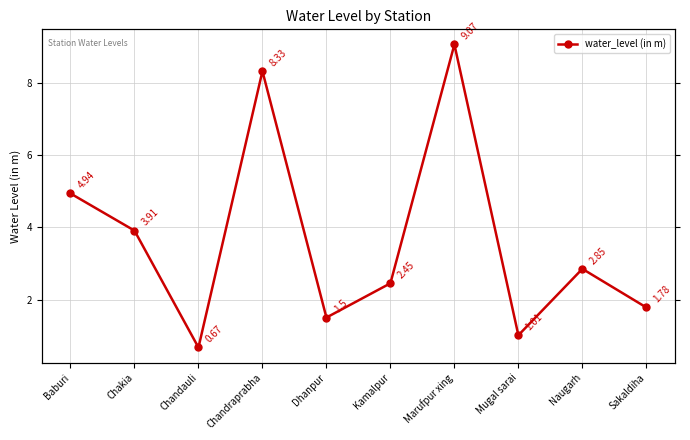

Count the number of values greater than 2.

6